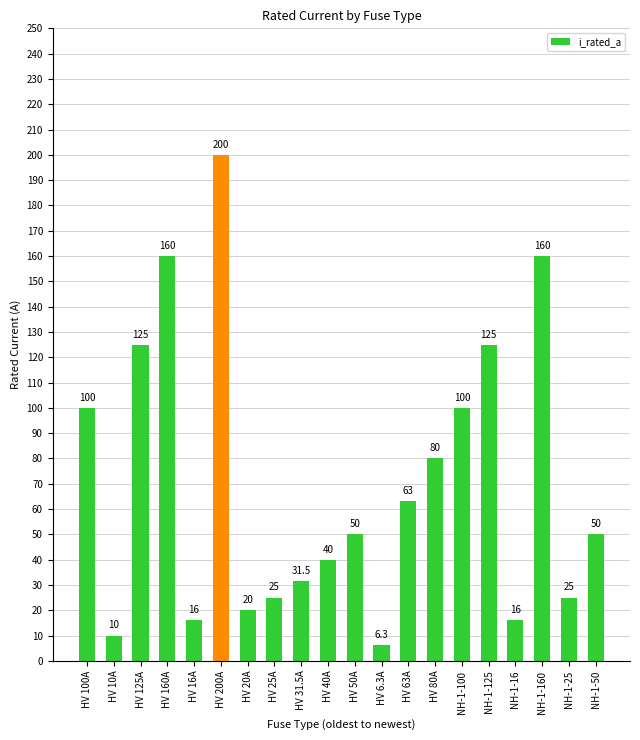

What is the minimum value shown in the chart?

6.3